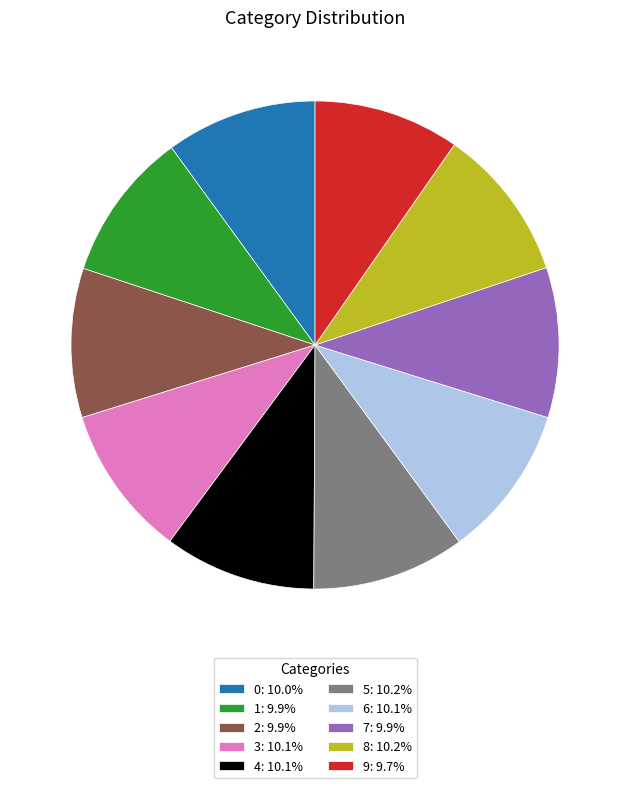

Do 6: 10.1% and 7: 9.9% together represent more than half of the pie?

No